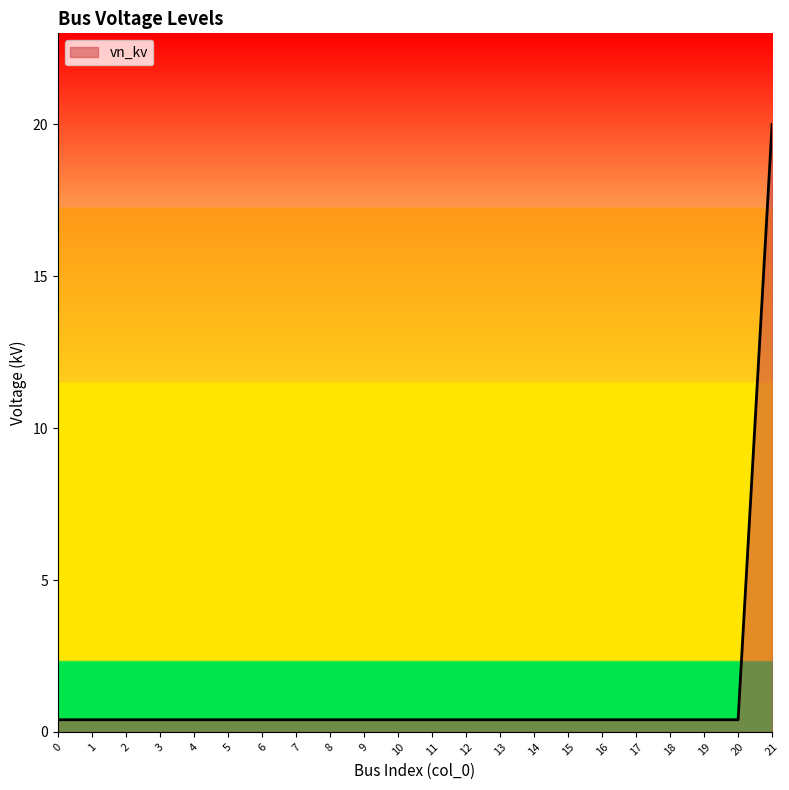

What is the maximum value shown in the chart?

20.0